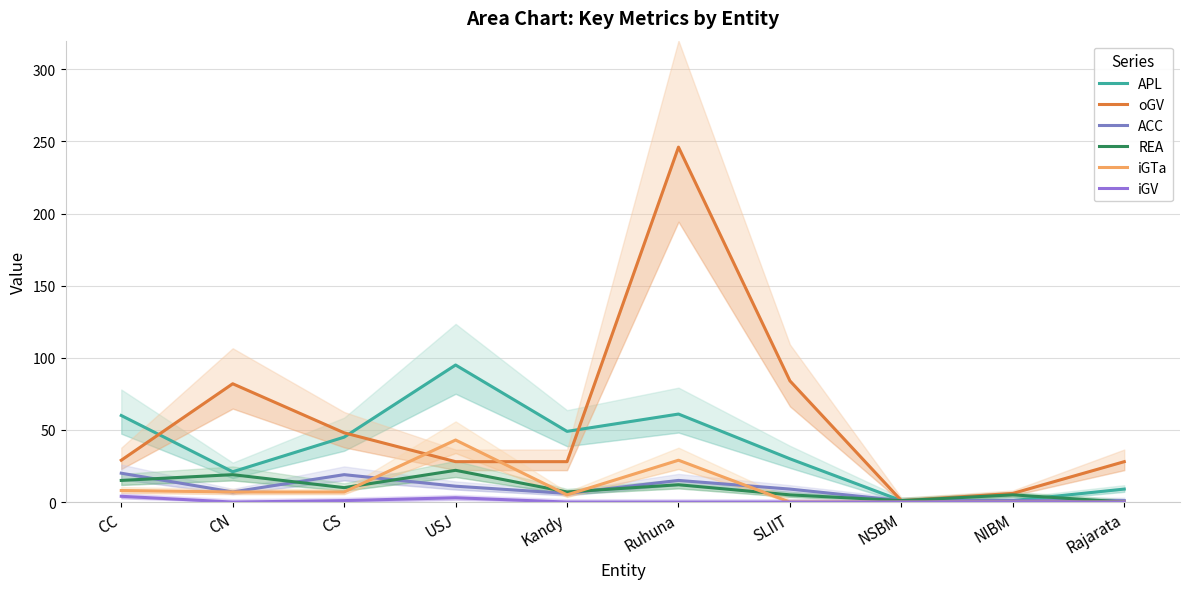

Count the number of categories in the chart.

10